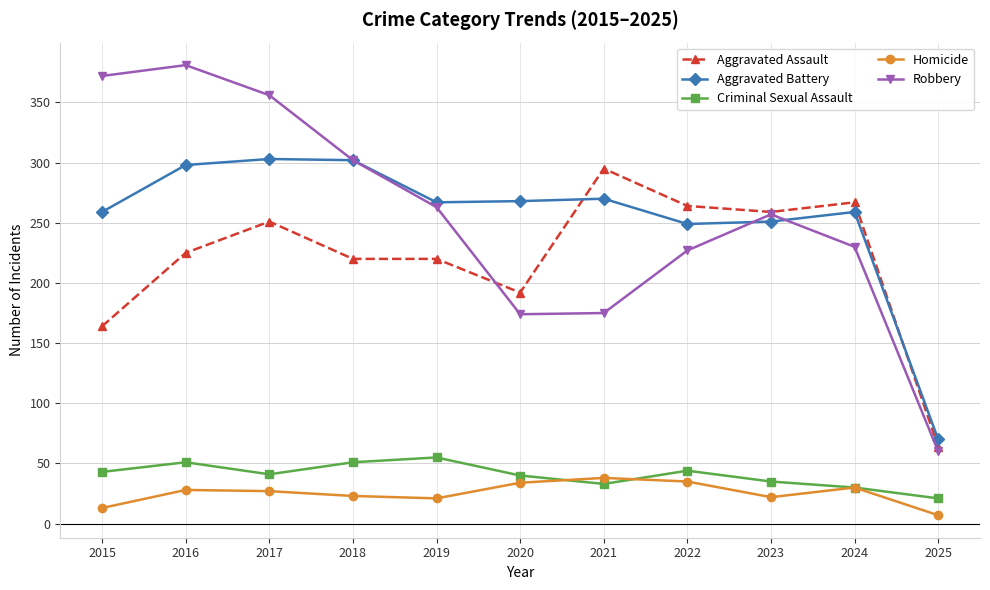

How many distinct data groups are displayed?

5